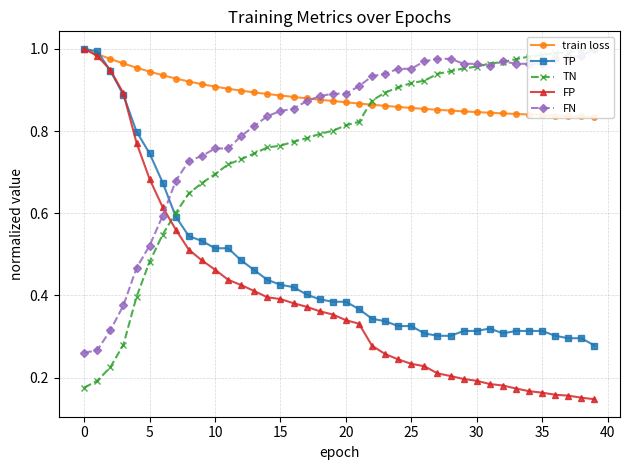

What value does the train loss series have at 37?

0.8